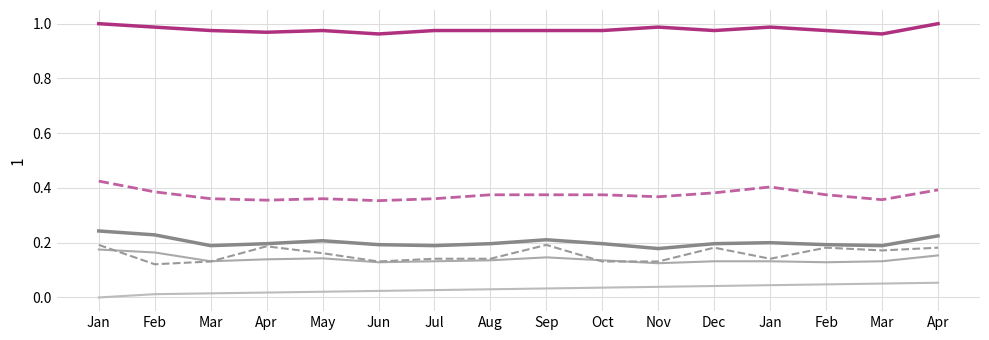

What is the total value across all series at Nov?

1.8